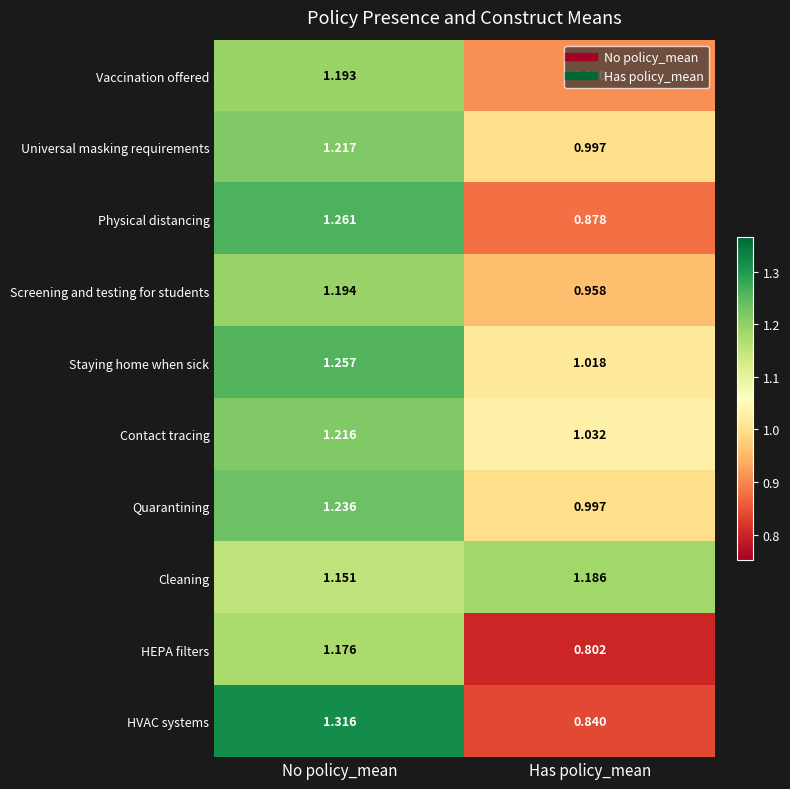

What is the total value across all series at No policy_mean?

12.2